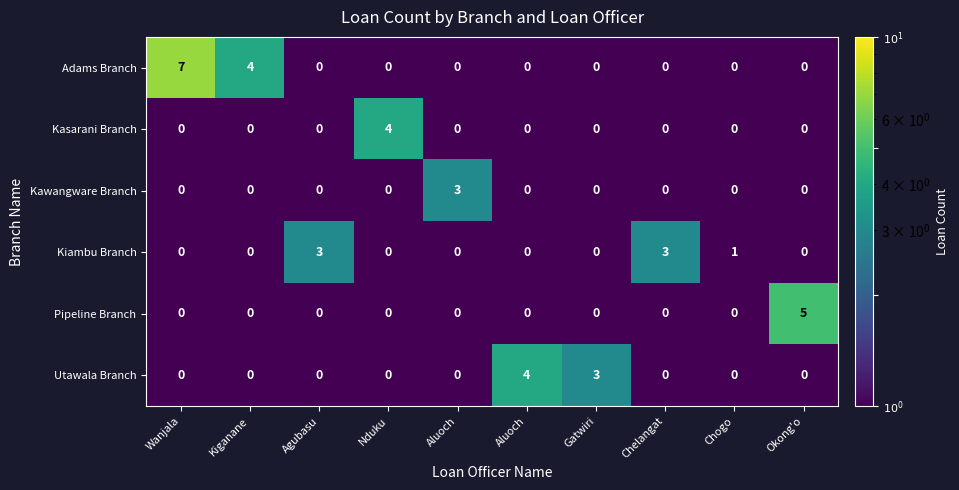

Between Gatwiri and Chogo, which series saw the biggest shift?

Utawala Branch